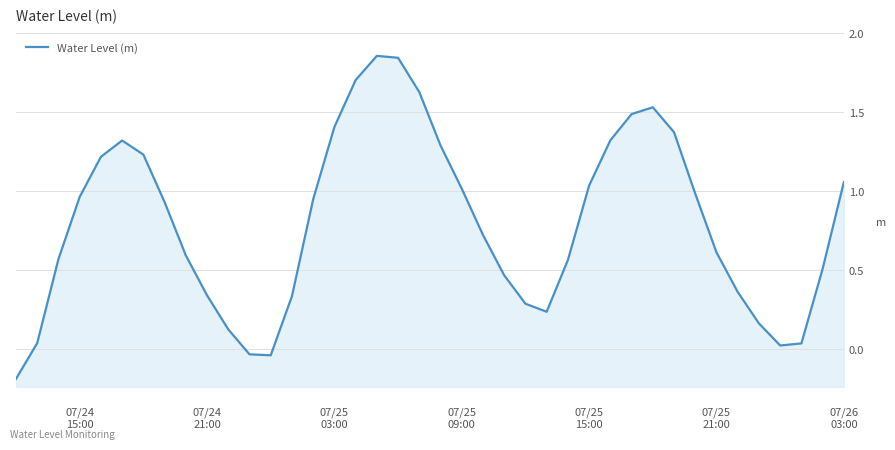

What is the difference between the maximum and second lowest values?

1.9